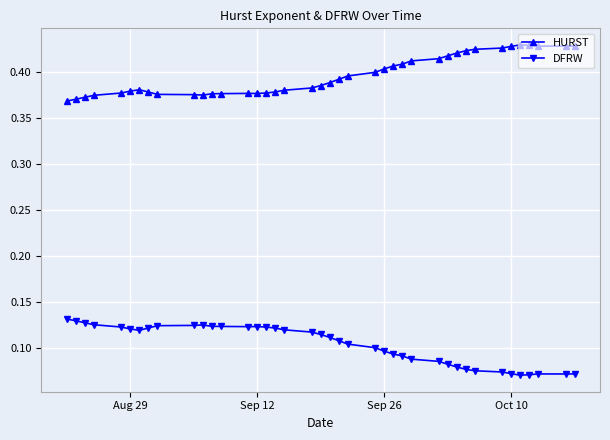

How many lines are shown in the chart?

2